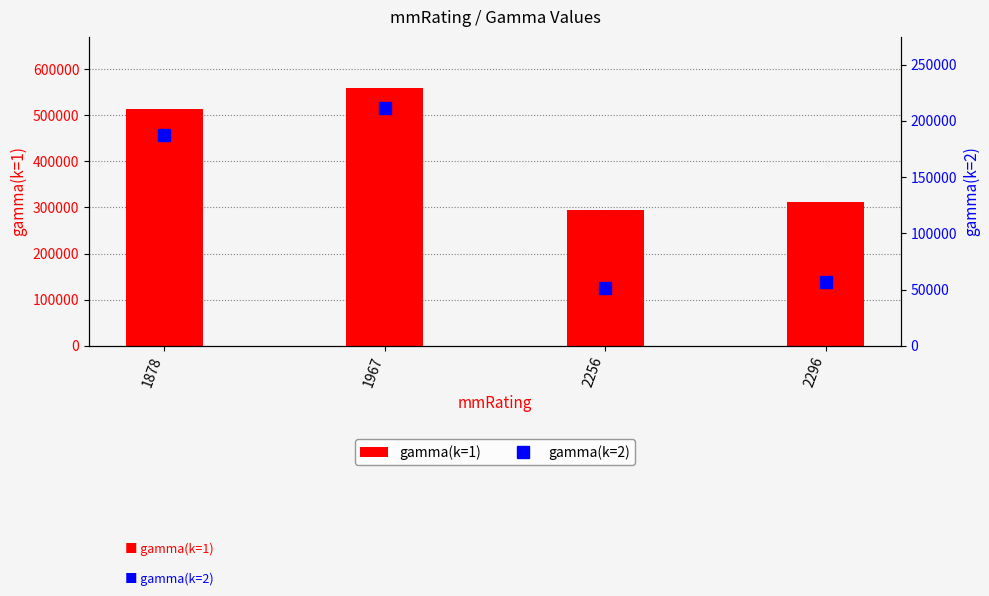

What is the average value of the gamma(k=1) series?

419299.9